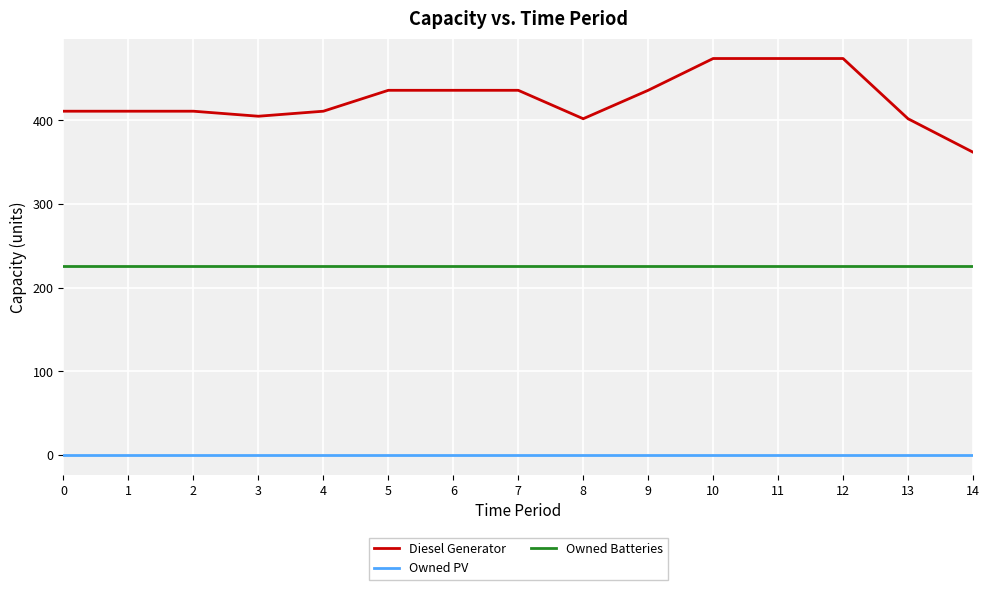

The value of Owned Batteries at 3 is 343. True or false?

False